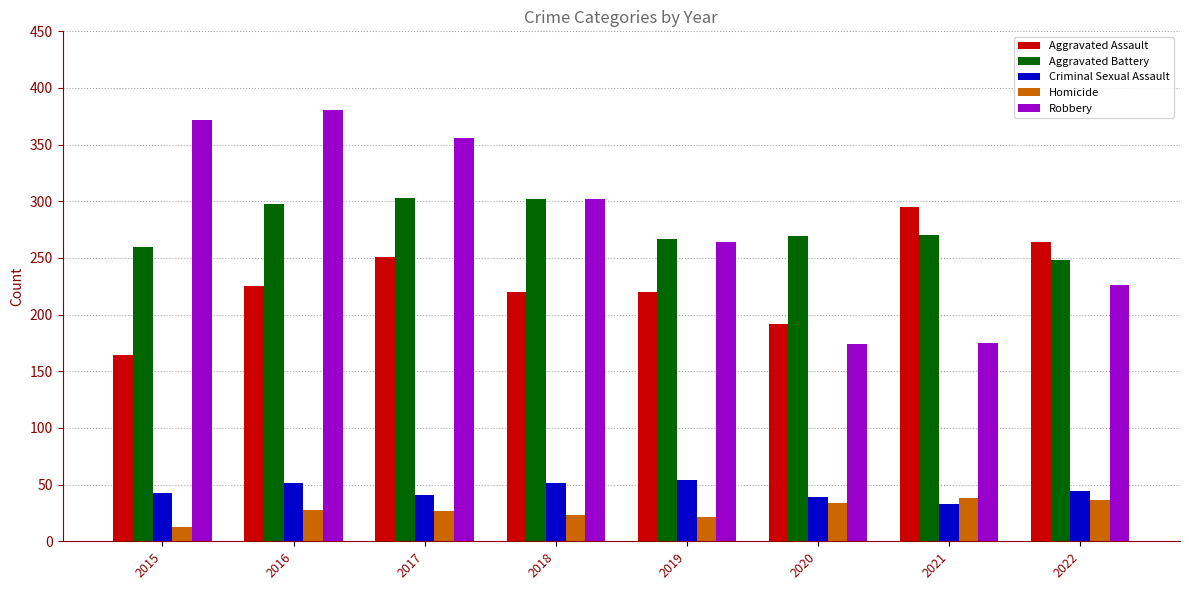

Are the bars grouped side by side (vs. stacked)?

Yes